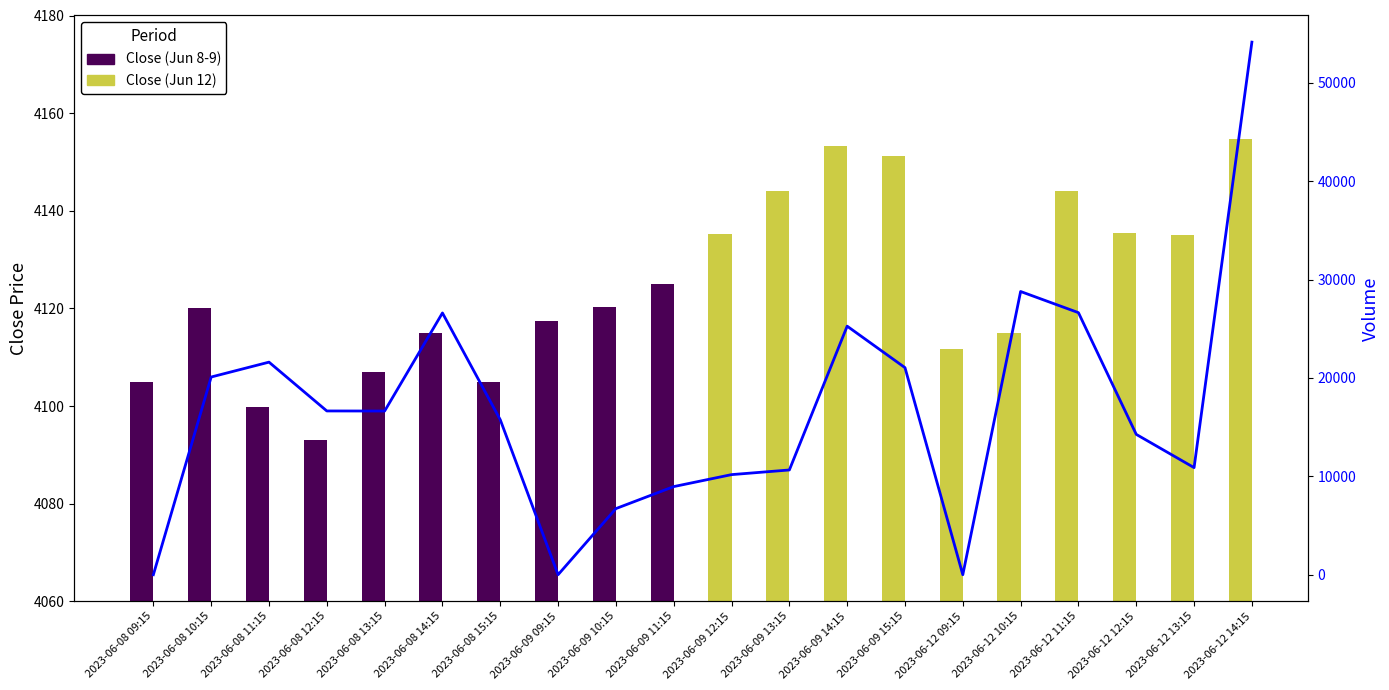

The value at 2023-06-08 13:15 is 16640. True or false?

True